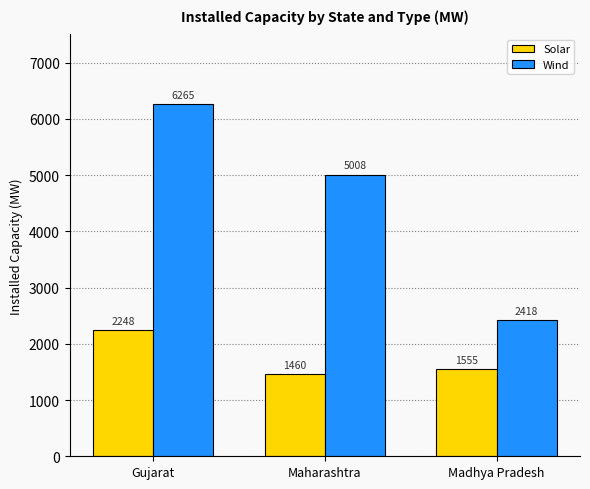

What is the difference between the Solar values at Maharashtra and Madhya Pradesh?

95